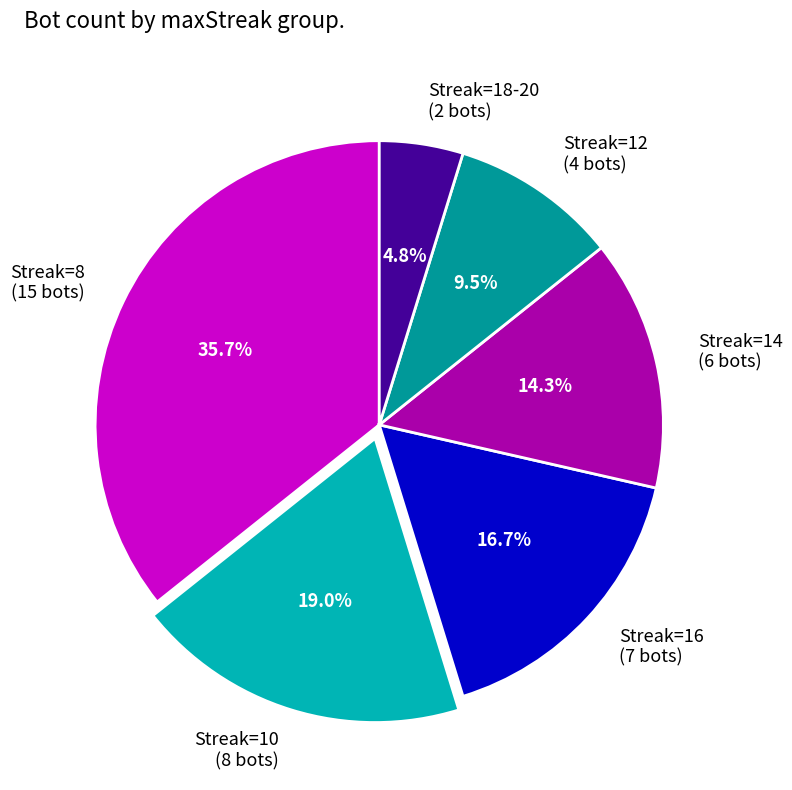

Which has a higher value, Streak=12 (4 bots) or Streak=14 (6 bots)?

Streak=14 (6 bots)